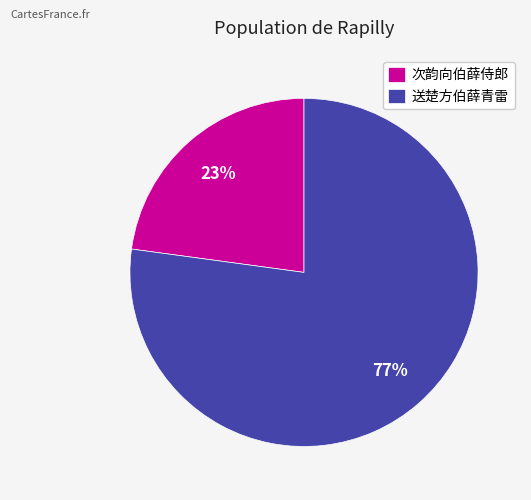

The 次韵向伯薛侍郎 slice represents 23% of the pie. True or false?

True